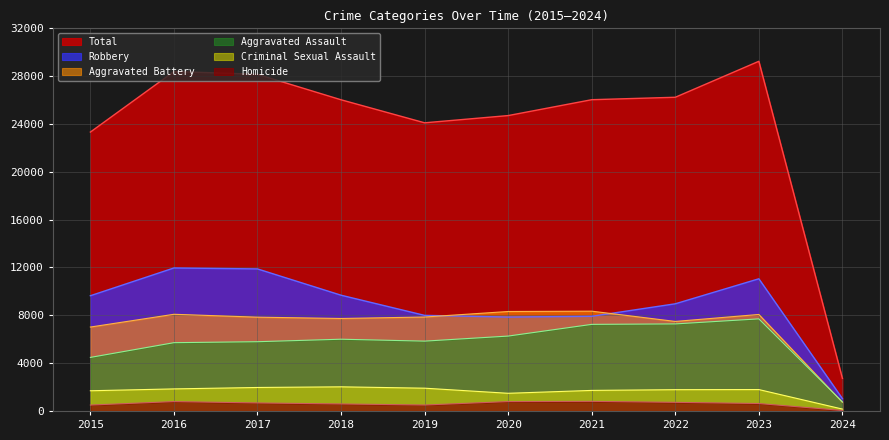

Does the chart display data point markers on the line(s)?

No